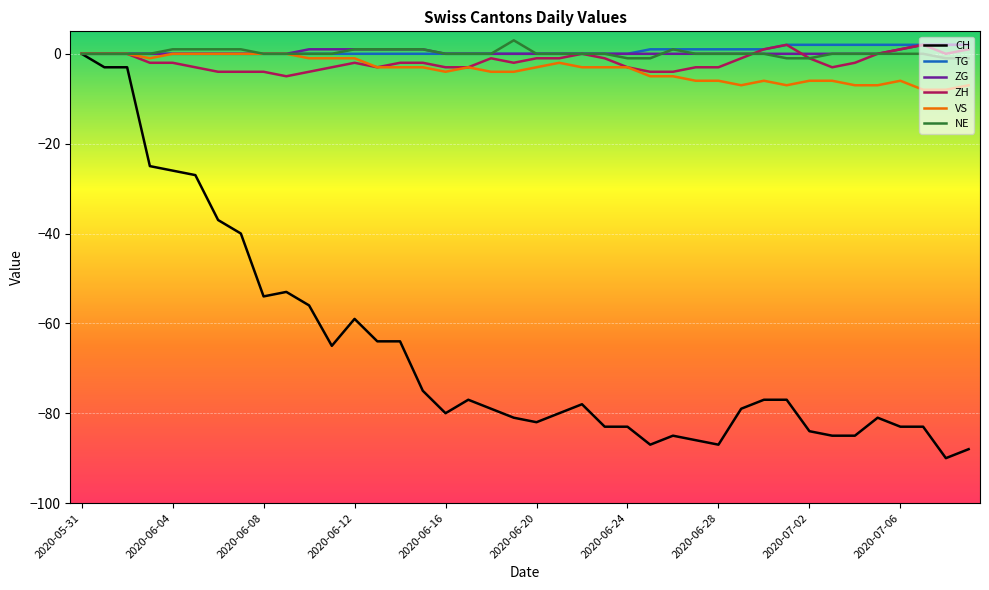

Which series has the widest spread of values?

CH